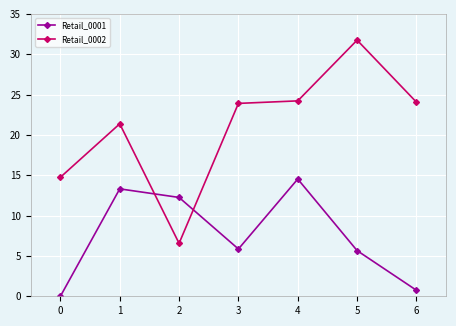

In Retail_0002, how many points are lower than both neighbors (excluding endpoints)?

1